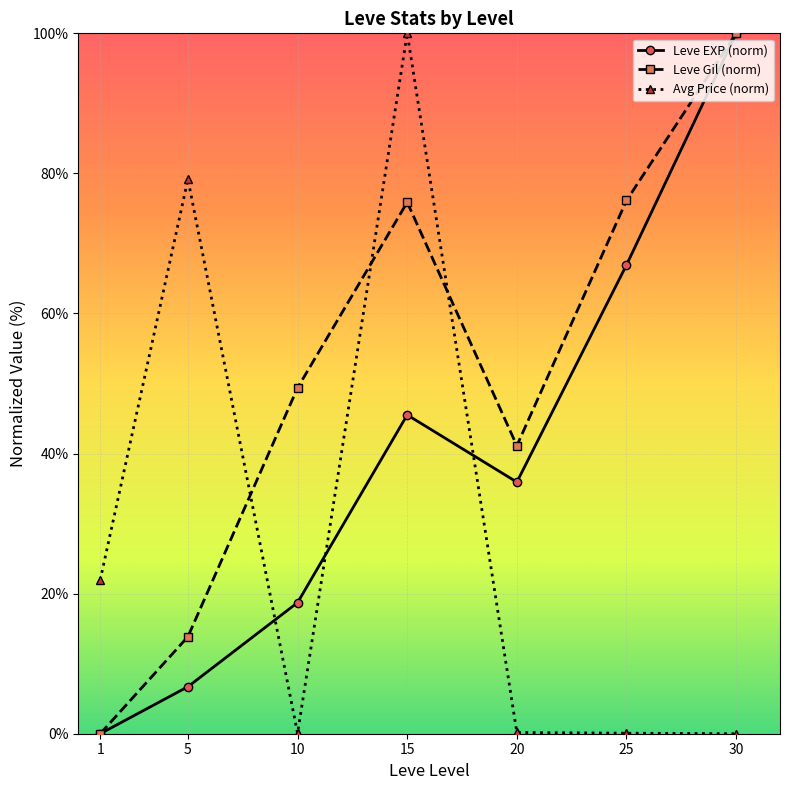

The Leve Gil (norm) series shows 37.3 at 15. True or false?

False